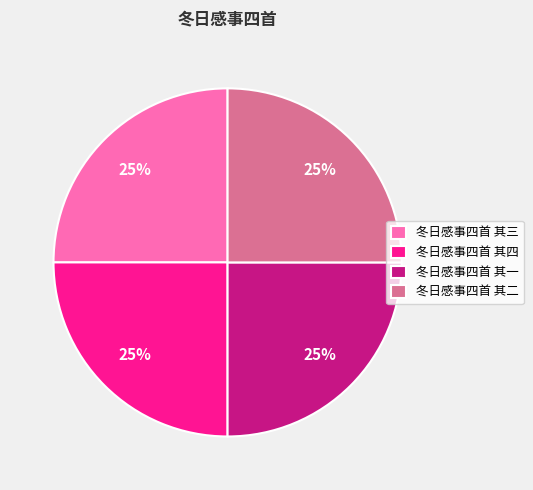

How many slices are in this pie chart?

4